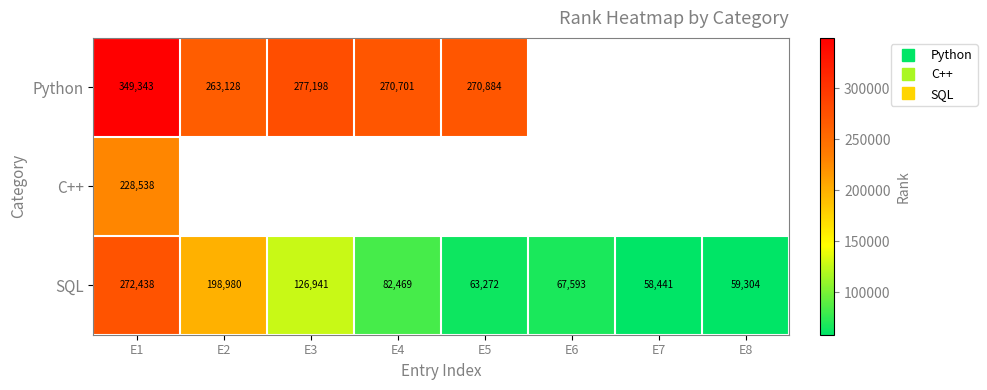

Is the value of C++ at E8 greater than the value of Python at E7?

No